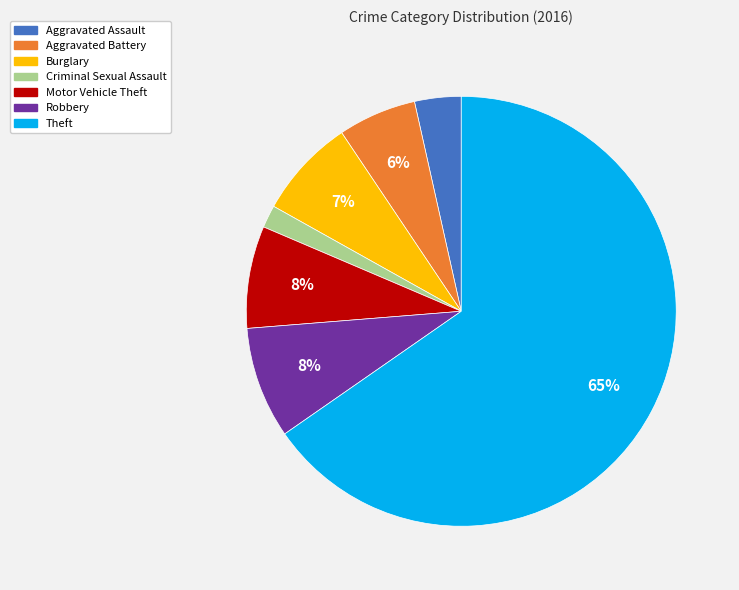

Do Motor Vehicle Theft and Criminal Sexual Assault together represent more than half of the pie?

No